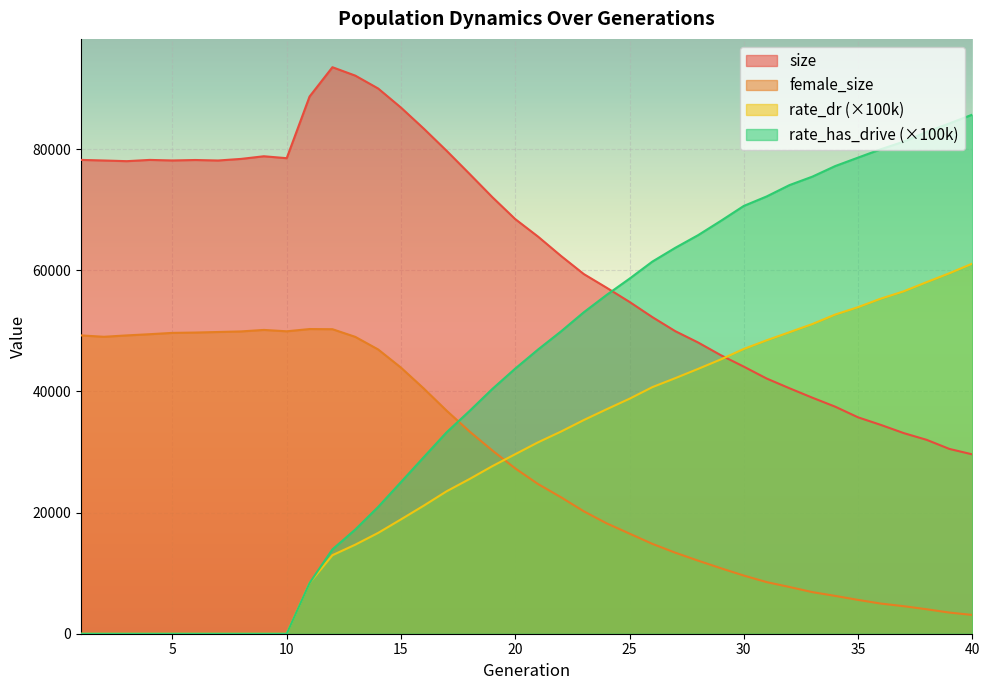

At which category is the sum across all series the highest?

40